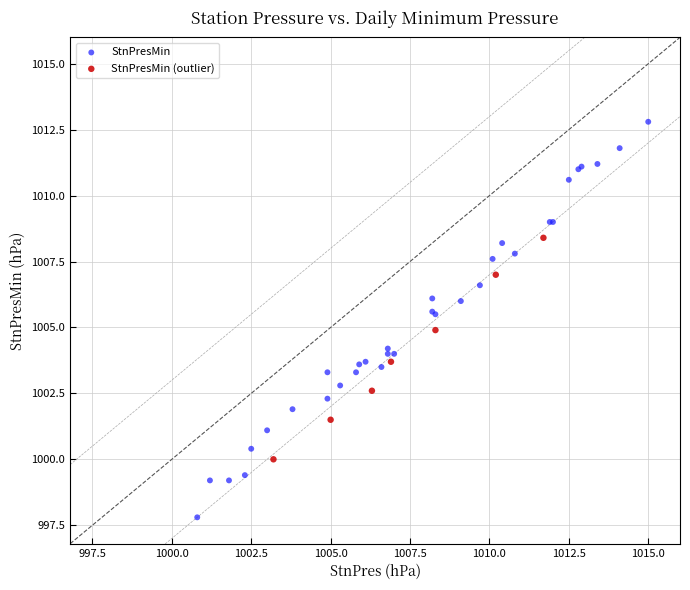

Which series contains the lowest Y value?

StnPresMin